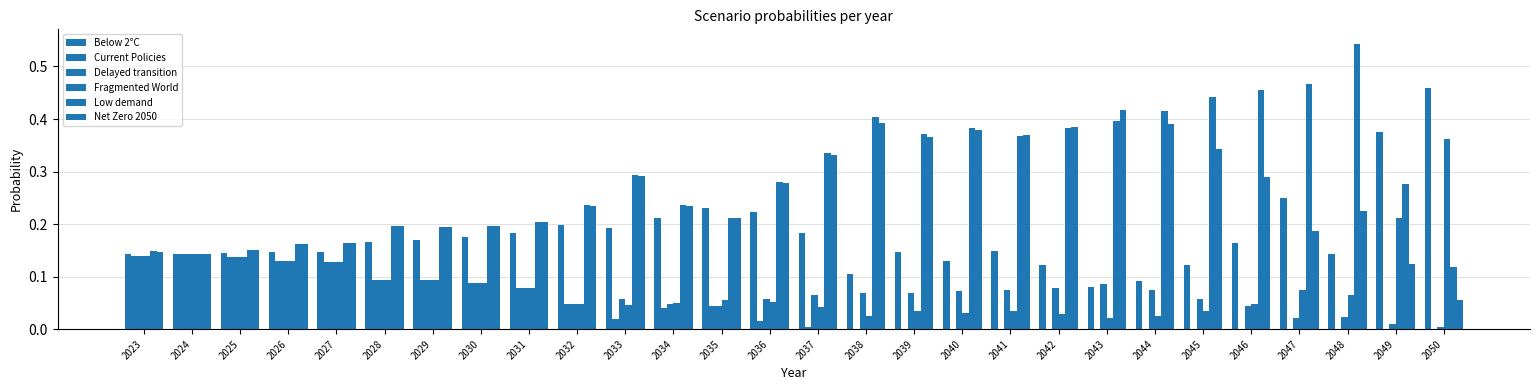

Reading left to right, list all the values displayed in this chart.

Below 2°C: 2023=0.1	2024=0.1	2025=0.1	2026=0.1	2027=0.1	2028=0.2	2029=0.2	2030=0.2	2031=0.2	2032=0.2	2033=0.2	2034=0.2	2035=0.2	2036=0.2	2037=0.2	2038=0.1	2039=0.1	2040=0.1	2041=0.1	2042=0.1	2043=0.1	2044=0.1	2045=0.1	2046=0.2	2047=0.3	2048=0.1	2049=0.4	2050=0.5
Current Policies: 2023=0.1	2024=0.1	2025=0.1	2026=0.1	2027=0.1	2028=0.1	2029=0.1	2030=0.1	2031=0.1	2032=0.0	2033=0.0	2034=0.0	2035=0.0	2036=0.0	2037=0.0	2038=0.0	2039=0.0	2040=0.0	2041=0.0	2042=0.0	2043=0.0	2044=0.0	2045=0.0	2046=0.0	2047=0.0	2048=0.0	2049=0.0	2050=0.0
Delayed transition: 2023=0.1	2024=0.1	2025=0.1	2026=0.1	2027=0.1	2028=0.1	2029=0.1	2030=0.1	2031=0.1	2032=0.0	2033=0.1	2034=0.0	2035=0.0	2036=0.1	2037=0.1	2038=0.1	2039=0.1	2040=0.1	2041=0.1	2042=0.1	2043=0.1	2044=0.1	2045=0.1	2046=0.0	2047=0.0	2048=0.0	2049=0.0	2050=0.0
Fragmented World: 2023=0.1	2024=0.1	2025=0.1	2026=0.1	2027=0.1	2028=0.1	2029=0.1	2030=0.1	2031=0.1	2032=0.0	2033=0.0	2034=0.1	2035=0.1	2036=0.1	2037=0.0	2038=0.0	2039=0.0	2040=0.0	2041=0.0	2042=0.0	2043=0.0	2044=0.0	2045=0.0	2046=0.0	2047=0.1	2048=0.1	2049=0.2	2050=0.4
Low demand: 2023=0.1	2024=0.1	2025=0.2	2026=0.2	2027=0.2	2028=0.2	2029=0.2	2030=0.2	2031=0.2	2032=0.2	2033=0.3	2034=0.2	2035=0.2	2036=0.3	2037=0.3	2038=0.4	2039=0.4	2040=0.4	2041=0.4	2042=0.4	2043=0.4	2044=0.4	2045=0.4	2046=0.5	2047=0.5	2048=0.5	2049=0.3	2050=0.1
Net Zero 2050: 2023=0.1	2024=0.1	2025=0.2	2026=0.2	2027=0.2	2028=0.2	2029=0.2	2030=0.2	2031=0.2	2032=0.2	2033=0.3	2034=0.2	2035=0.2	2036=0.3	2037=0.3	2038=0.4	2039=0.4	2040=0.4	2041=0.4	2042=0.4	2043=0.4	2044=0.4	2045=0.3	2046=0.3	2047=0.2	2048=0.2	2049=0.1	2050=0.1